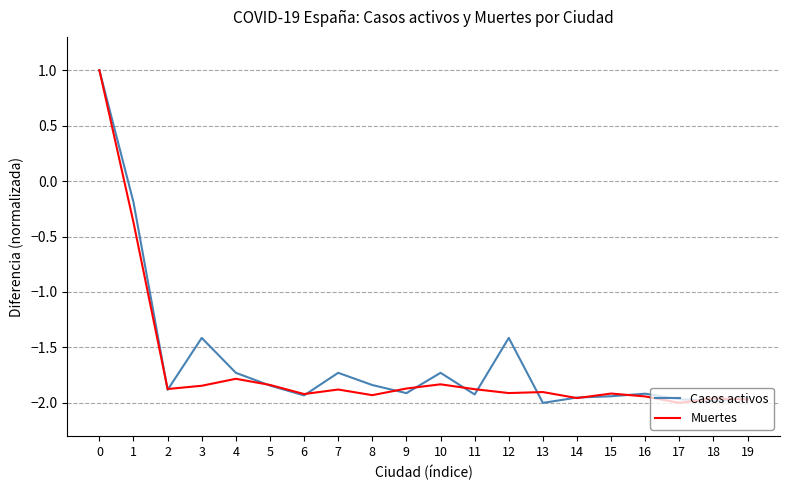

Rank the series by their average value, from lowest to highest.

Muertes, Casos activos